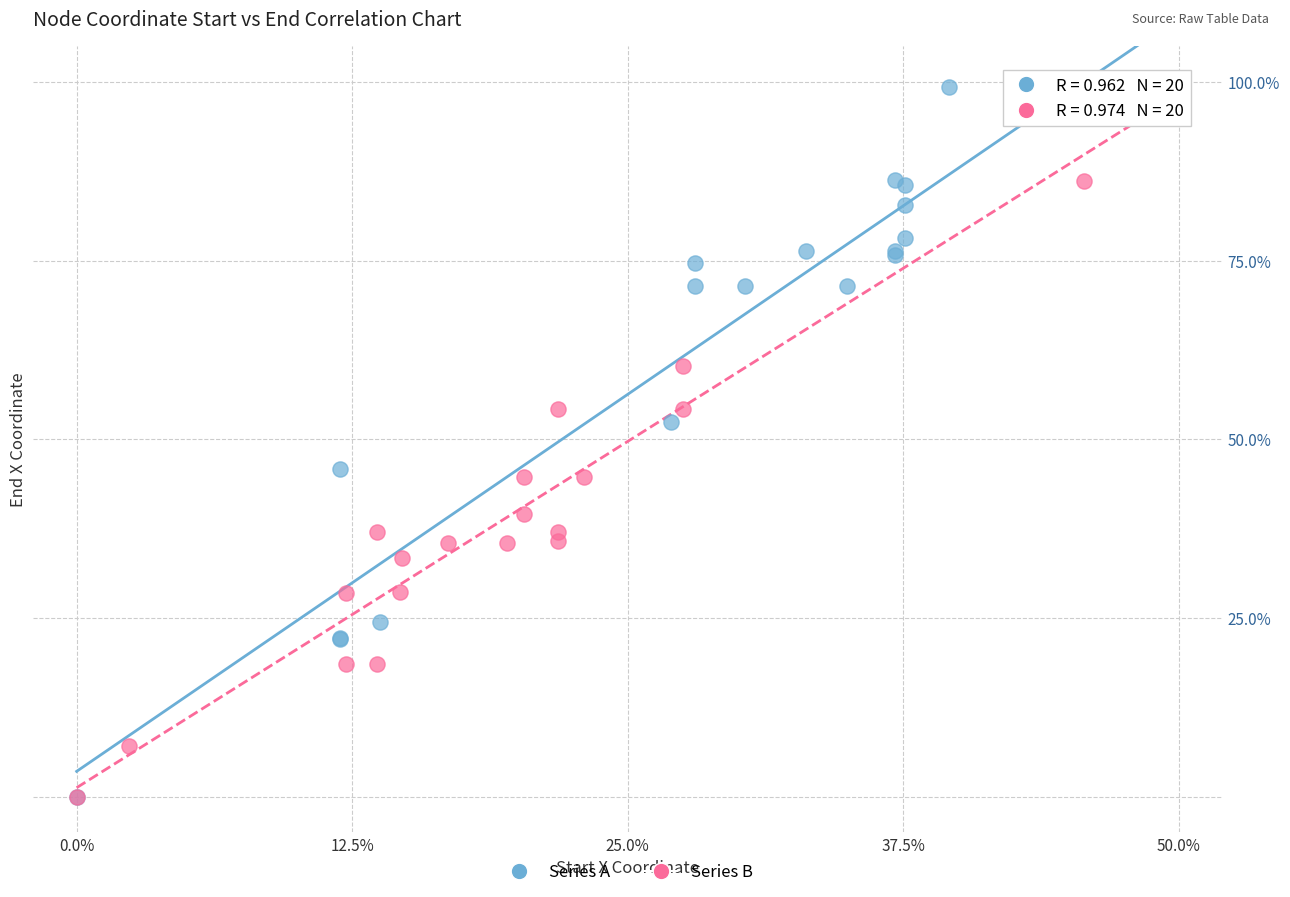

What are all the series names shown in the legend?

Series A, Series B